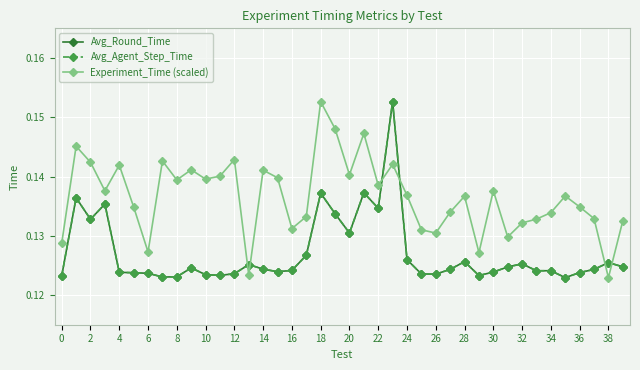

True or false: Experiment_Time (scaled) has more than 1 interior local peaks.

True